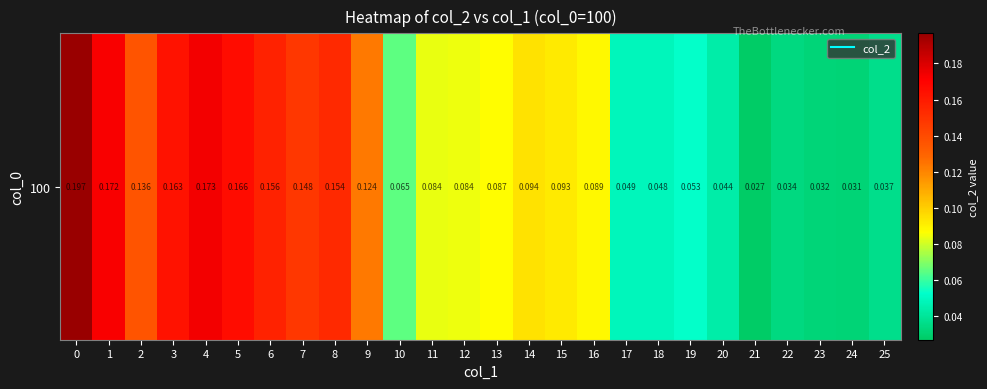

What is the sum of the values at 10 and 17?

0.1